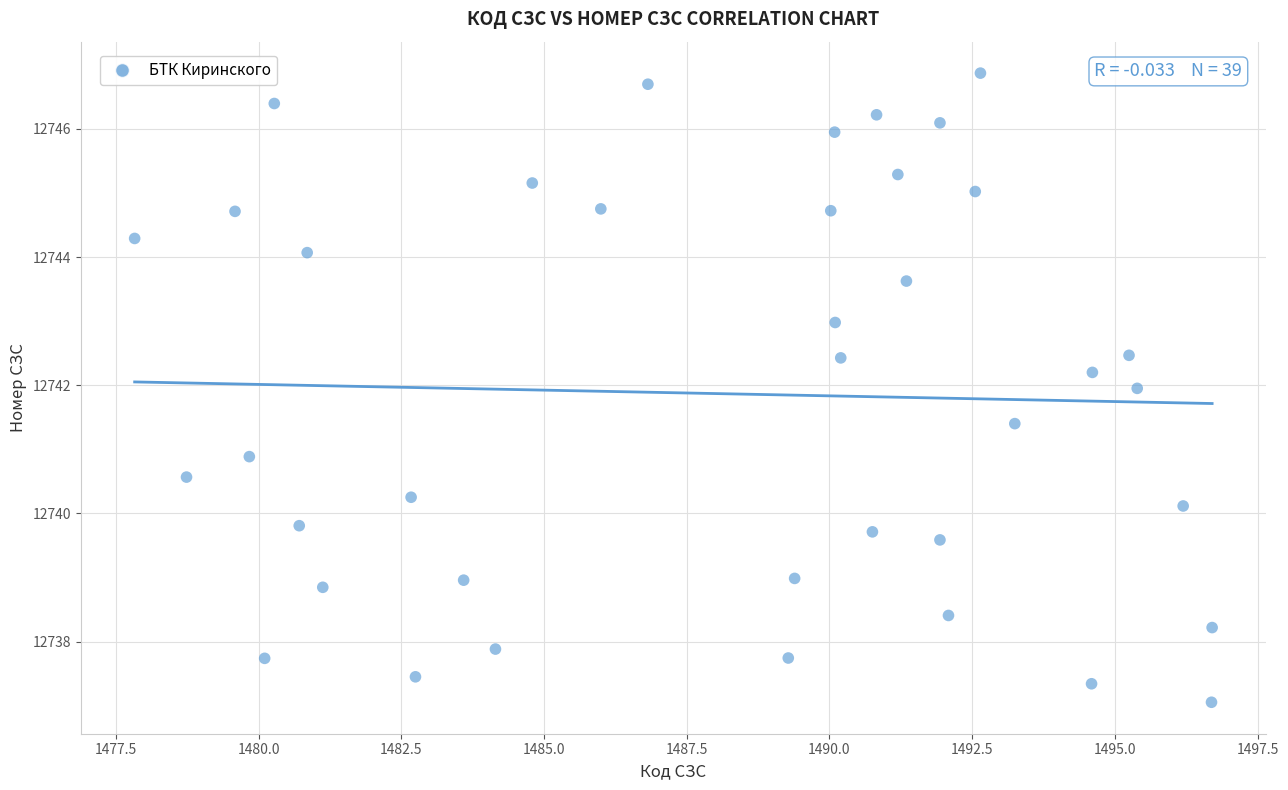

What is the range of Y values (max minus min)?

9.8